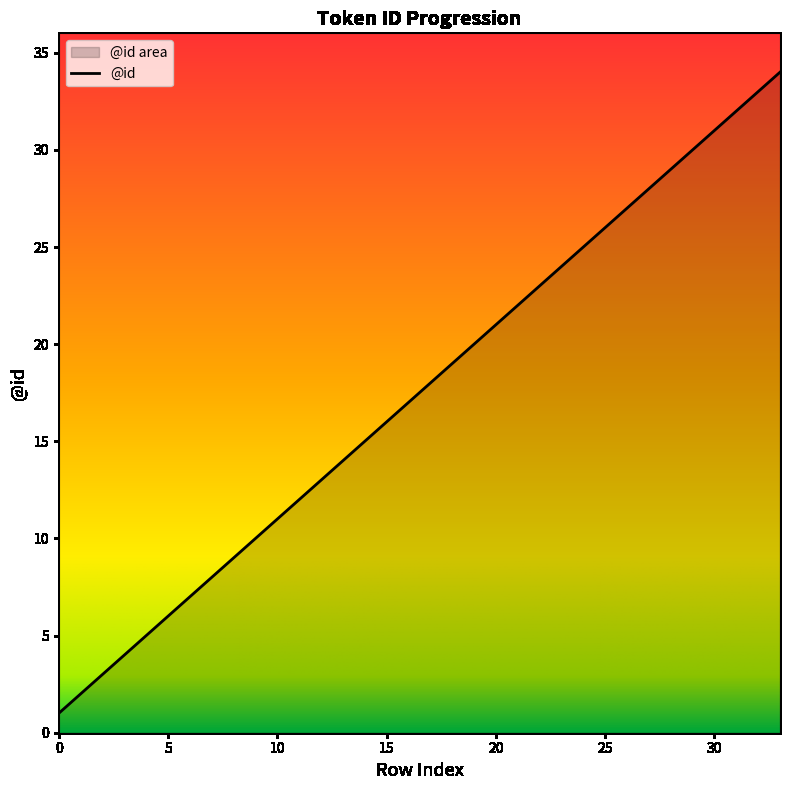

The chart shows a value of 14 at 8. True or false?

False